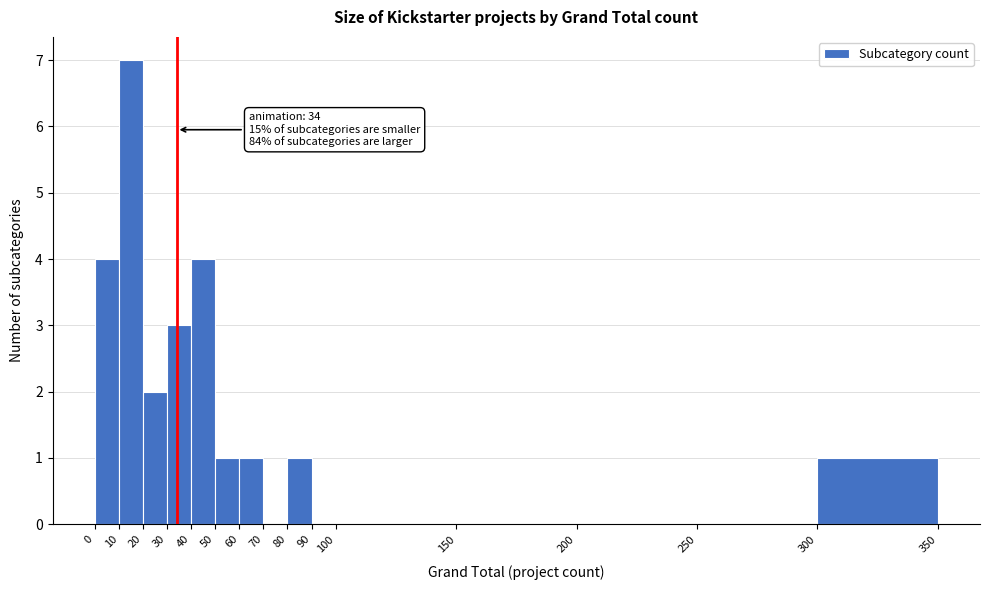

Which range on the x-axis has the tallest bar?

10 to 20